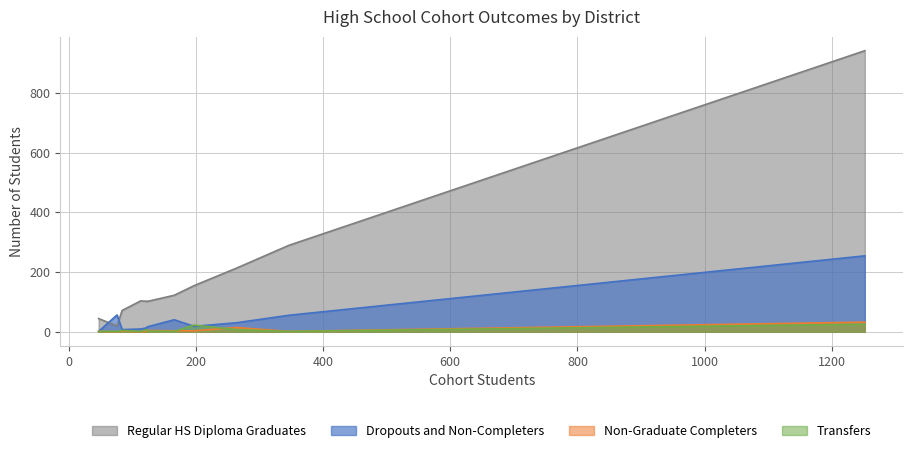

Does the chart have visible grid lines?

Yes